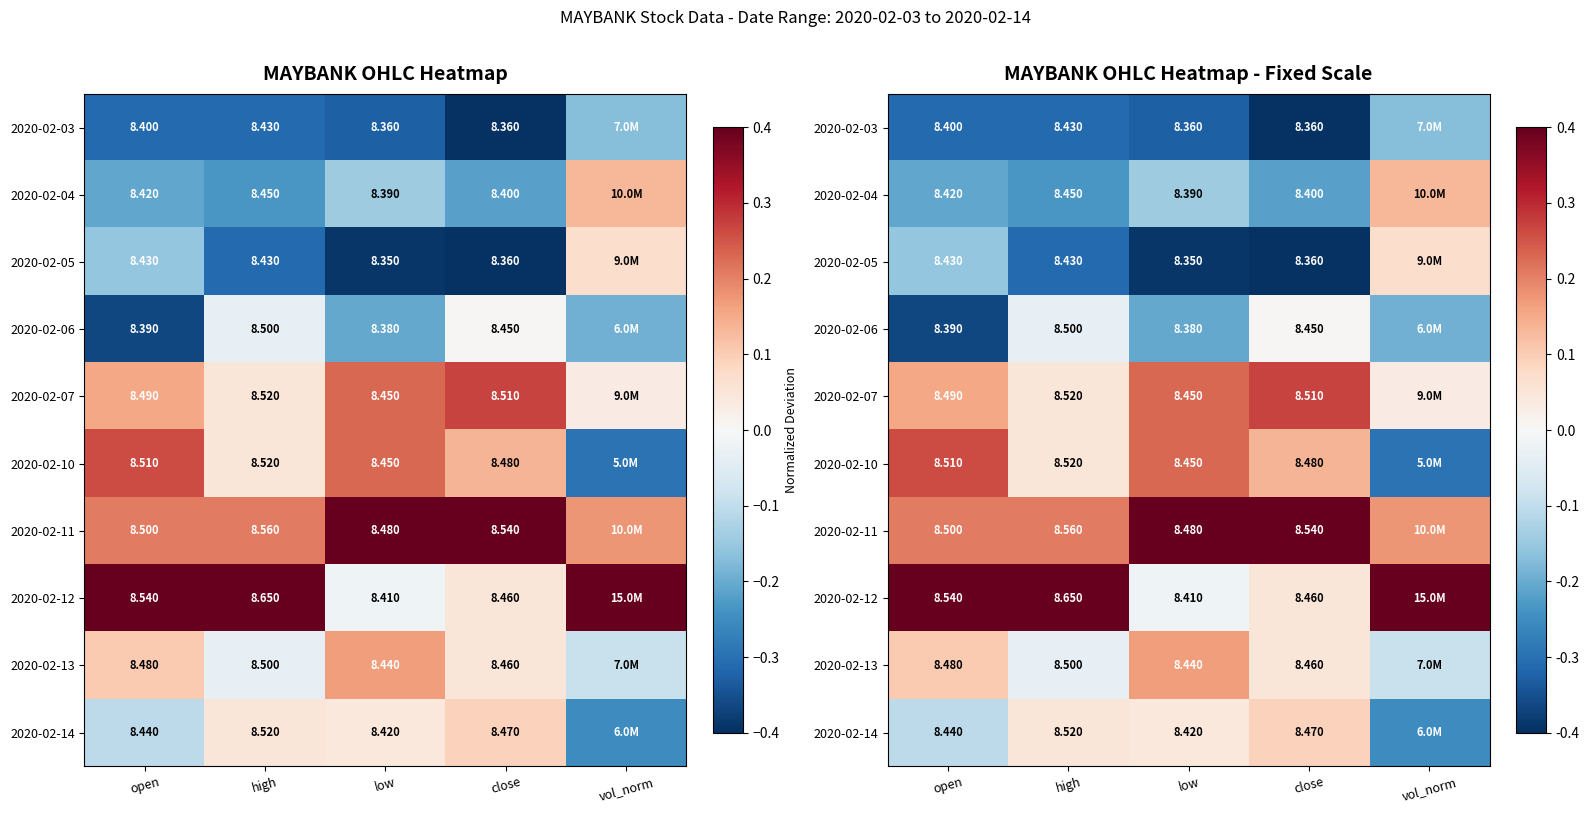

What is the difference between the maximum and second lowest values in the 2020-02-03 series?

0.2